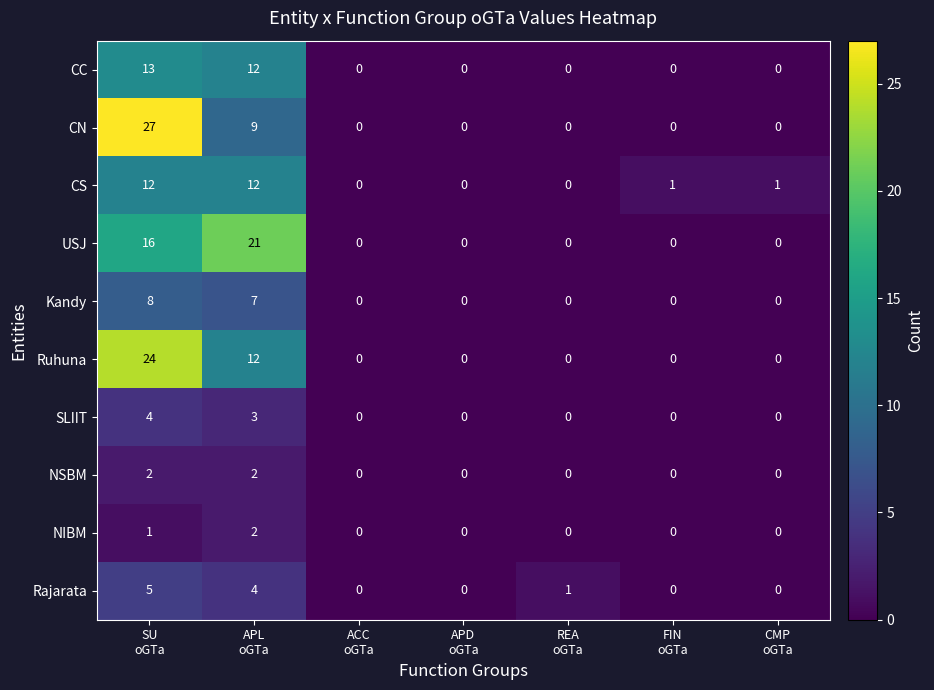

Count the Kandy values in the range 0 to 7.

6